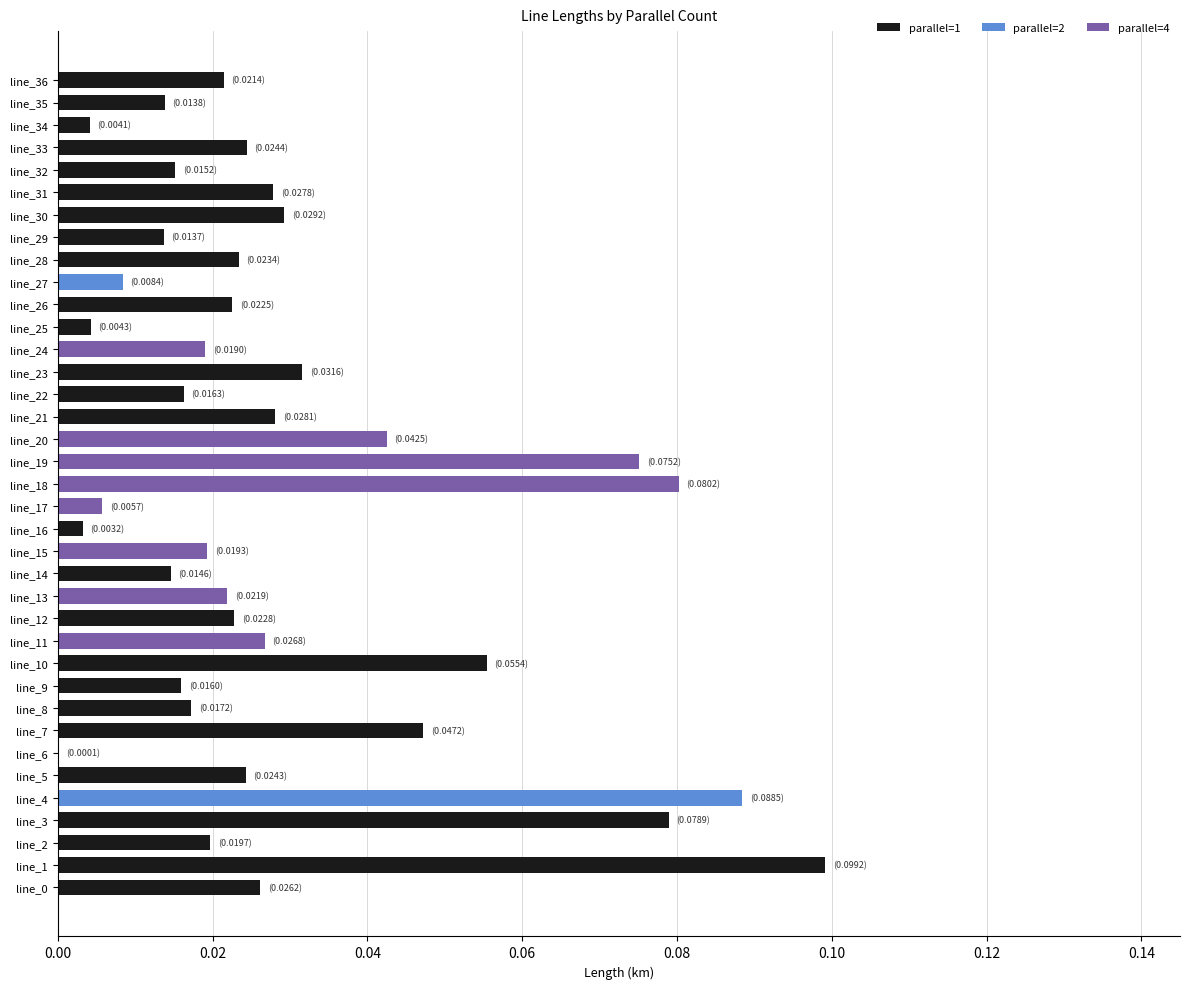

Is it true that parallel=1 equals -0.1 at line_24?

False